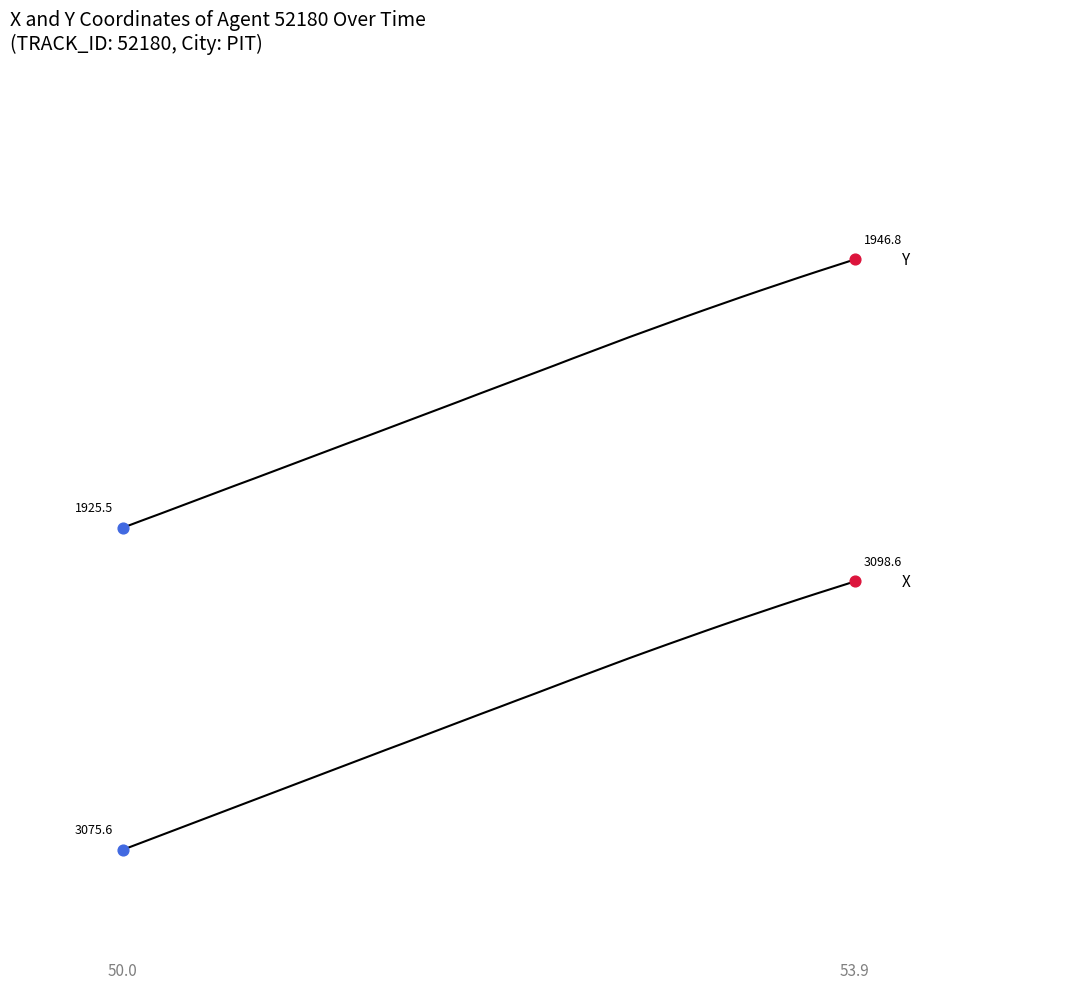

Does the chart have visible grid lines?

No